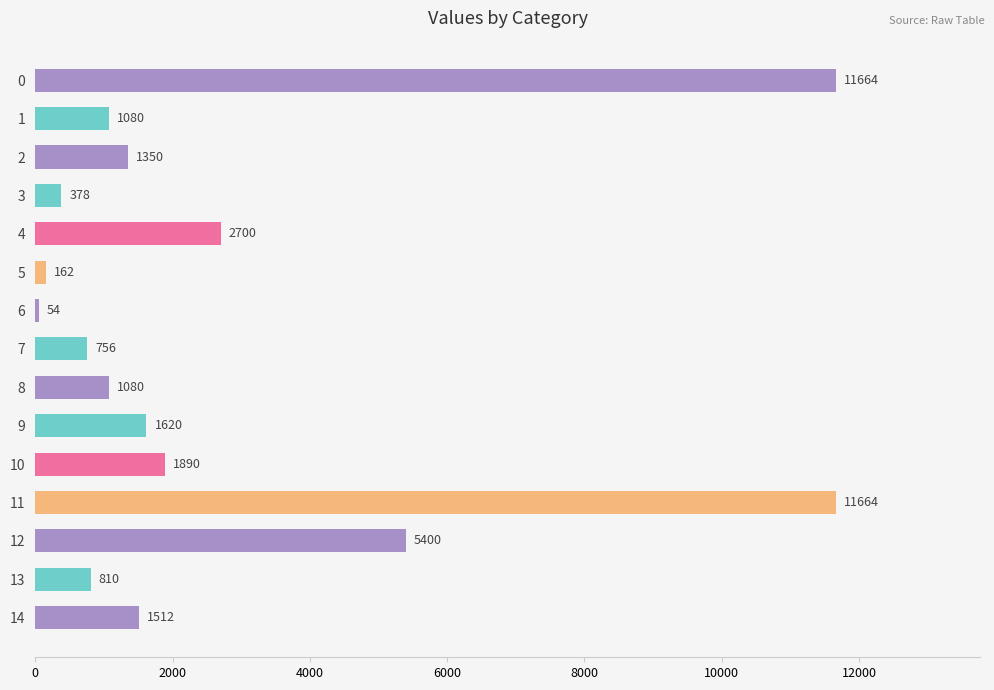

At which category does the chart reach its minimum across all series?

6